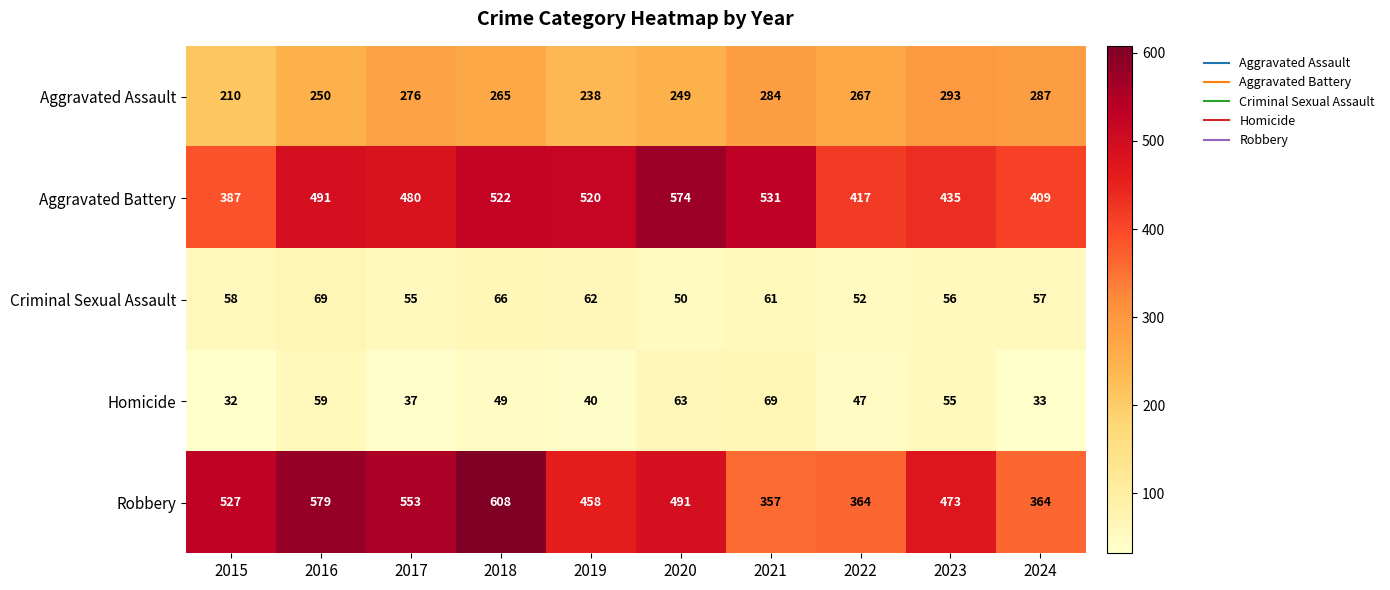

List the labels in order of Aggravated Battery value, largest first.

2020, 2021, 2018, 2019, 2016, 2017, 2023, 2022, 2024, 2015